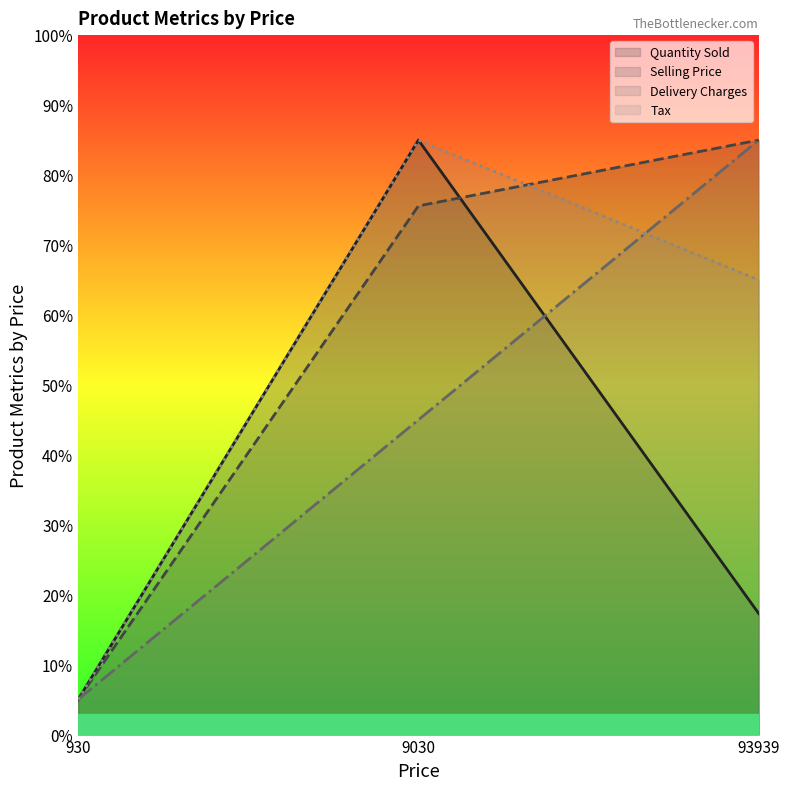

Which series has the widest spread of values?

Quantity Sold